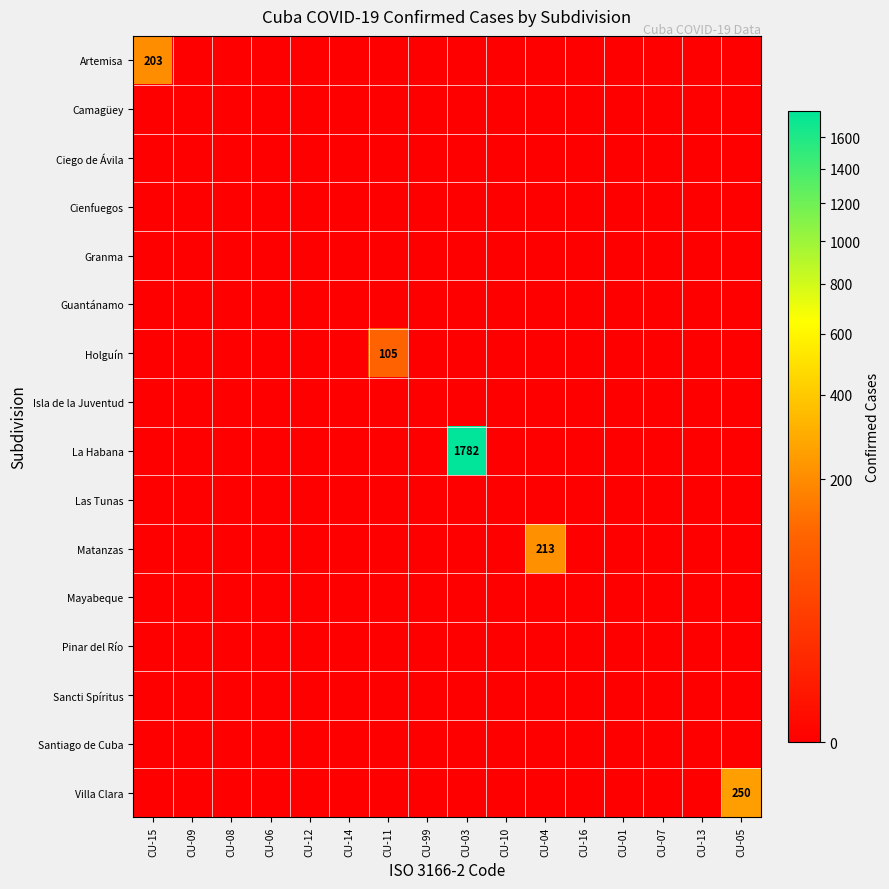

Which has a higher value, CU-05 or CU-14?

CU-05